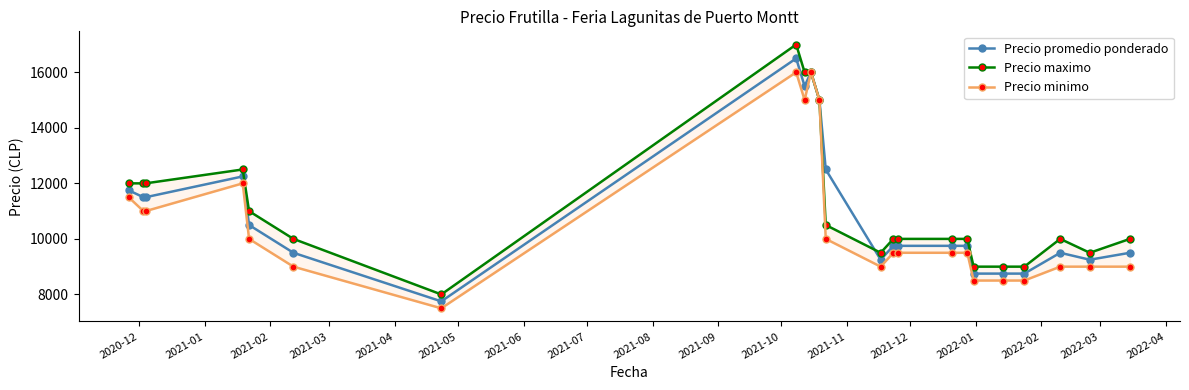

At how many categories does at least one series exceed 10164?

10